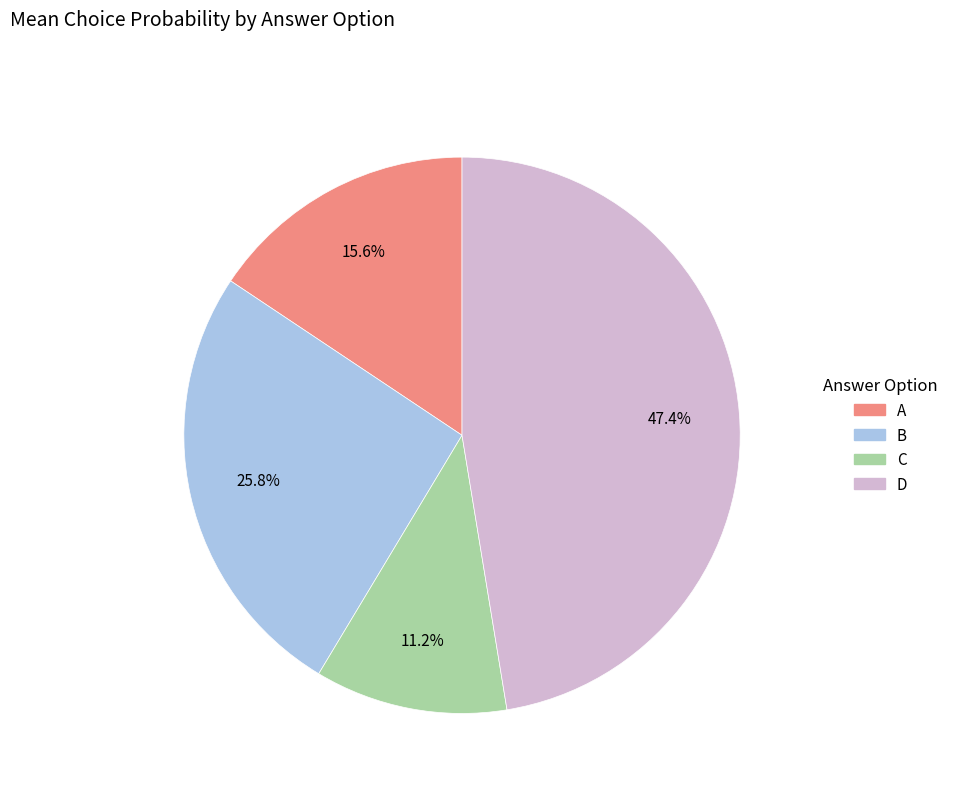

Count the number of slices in the pie.

4